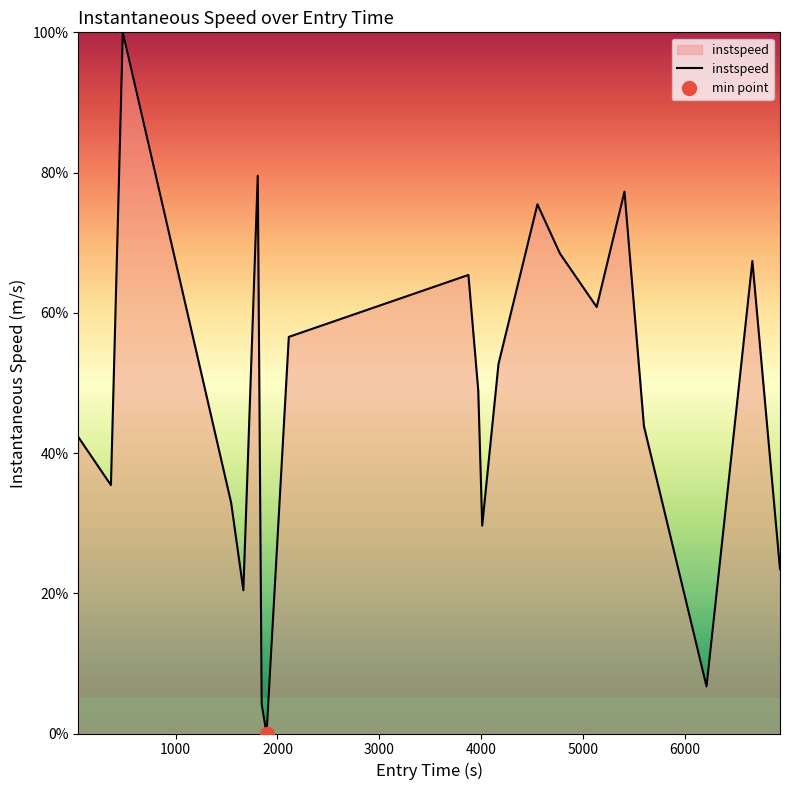

How many data points are less than 48?

10